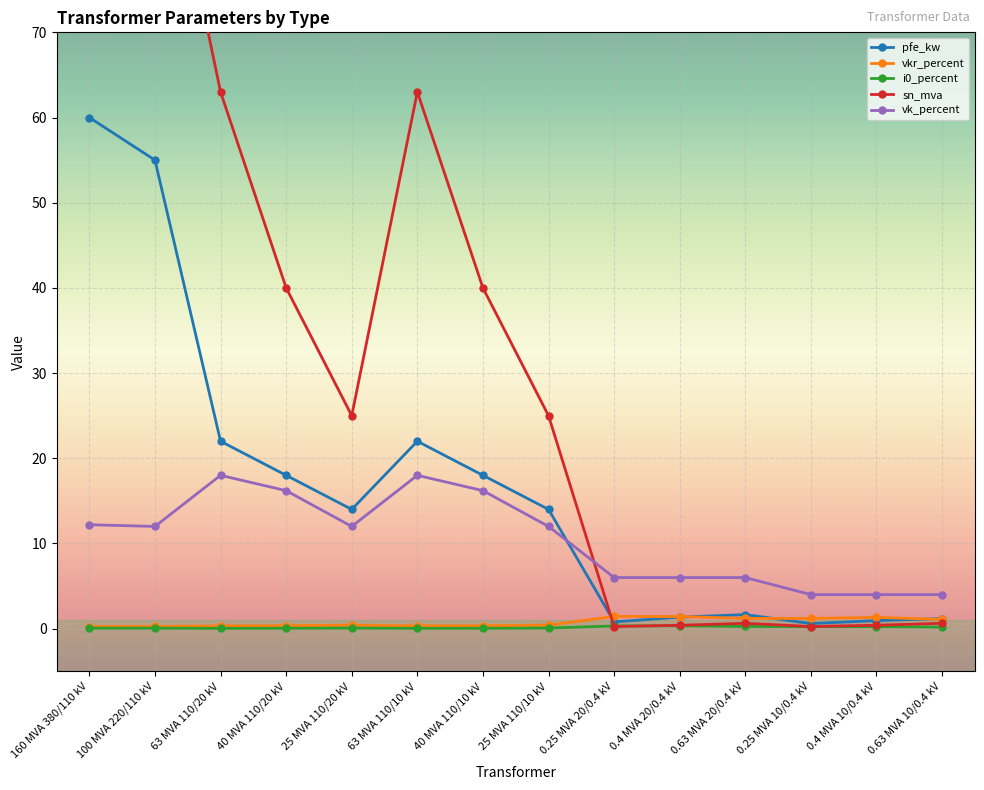

What position from the right is 25 MVA 110/20 kV?

10